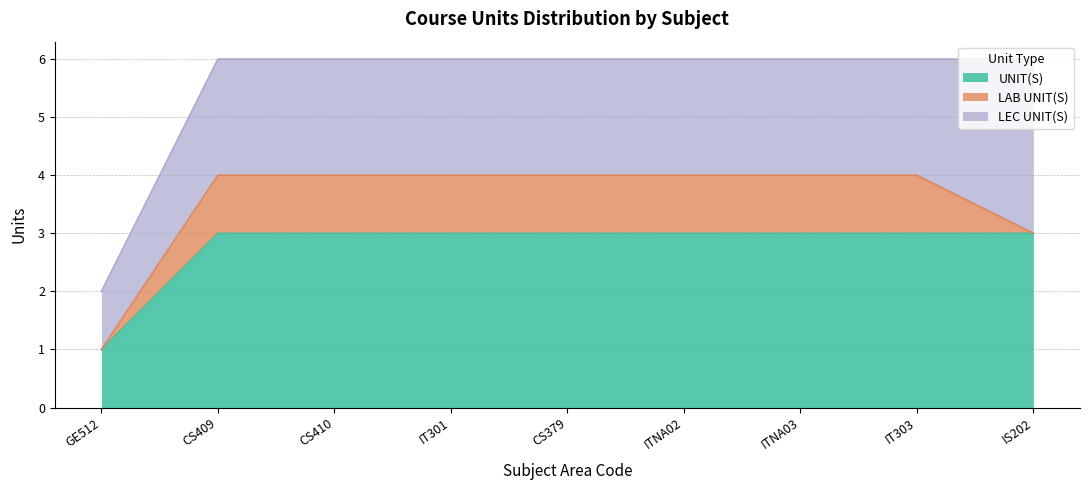

Which series has the largest total across all categories?

UNIT(S)